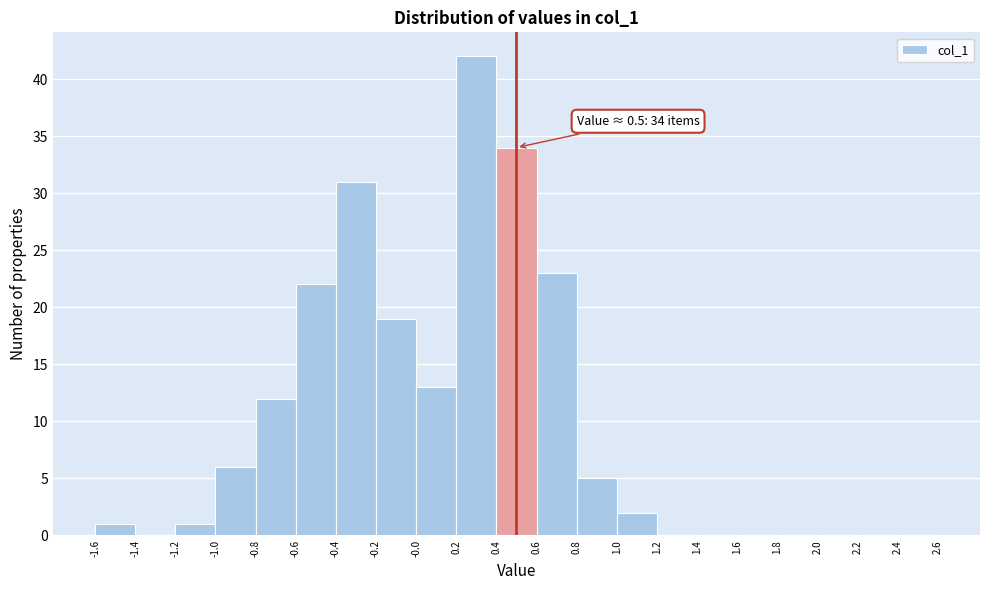

Over which range of the x-axis is the bar tallest?

0.2 to 0.4